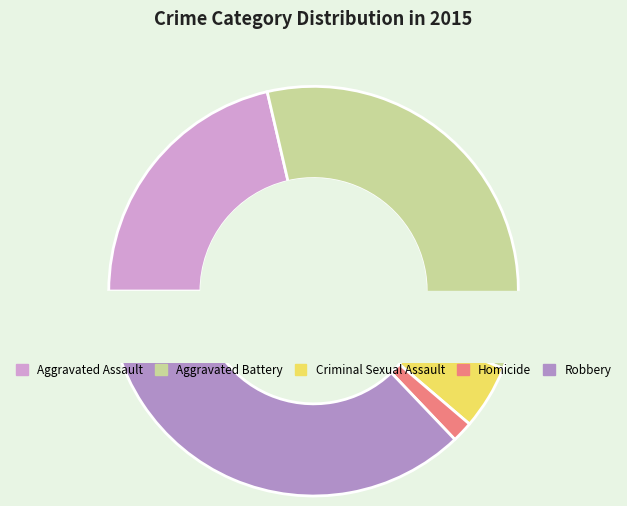

True or false: Homicide accounts for 15% of the total.

False